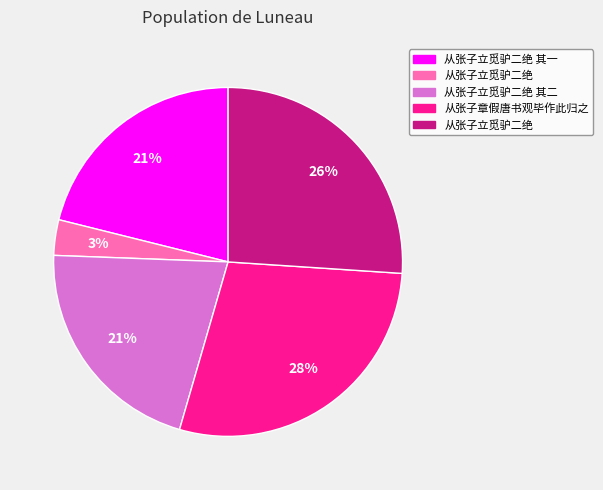

Is there any slice that represents more than half of the pie?

No